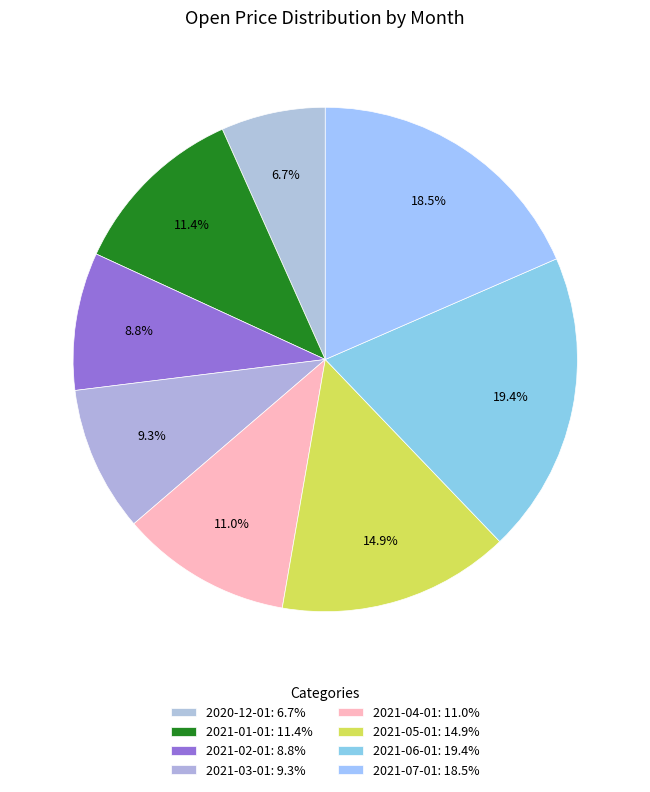

How many segments does this pie chart have?

8